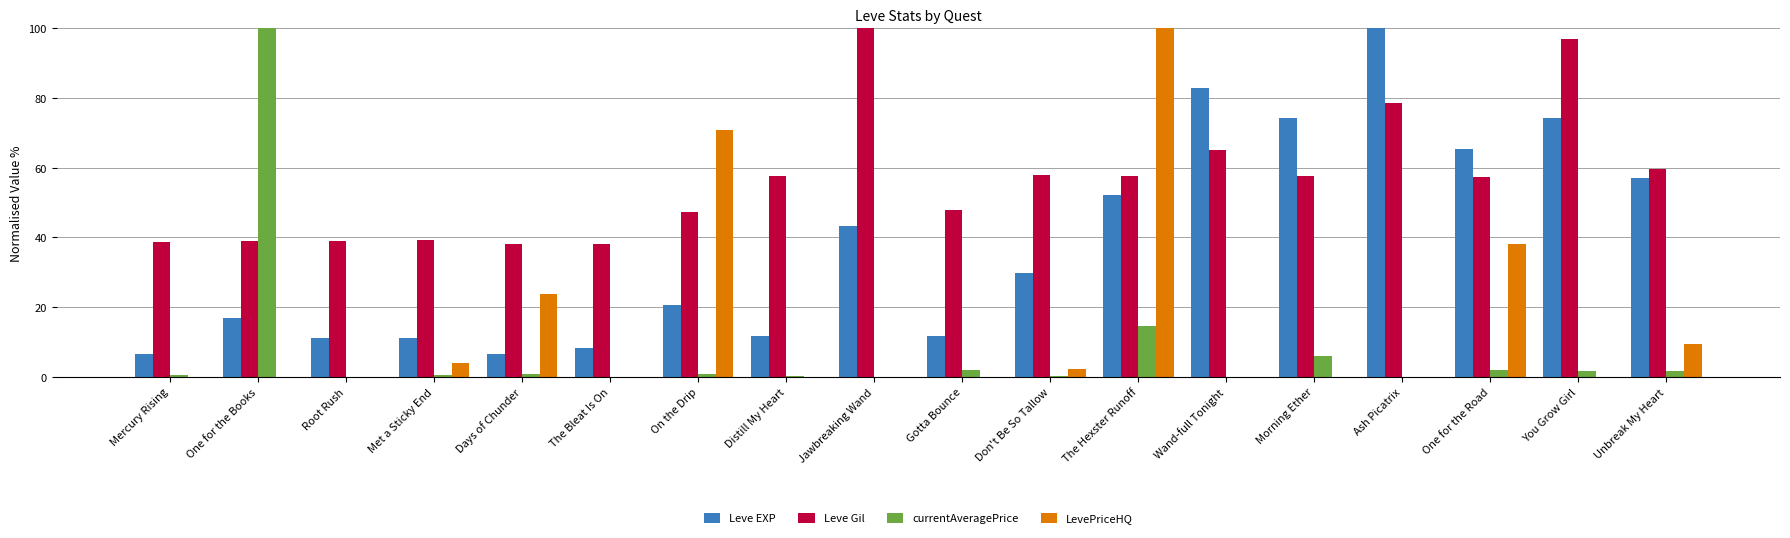

Is the value of LevePriceHQ at Wand-full Tonight greater than the value of Leve EXP at The Hexster Runoff?

No